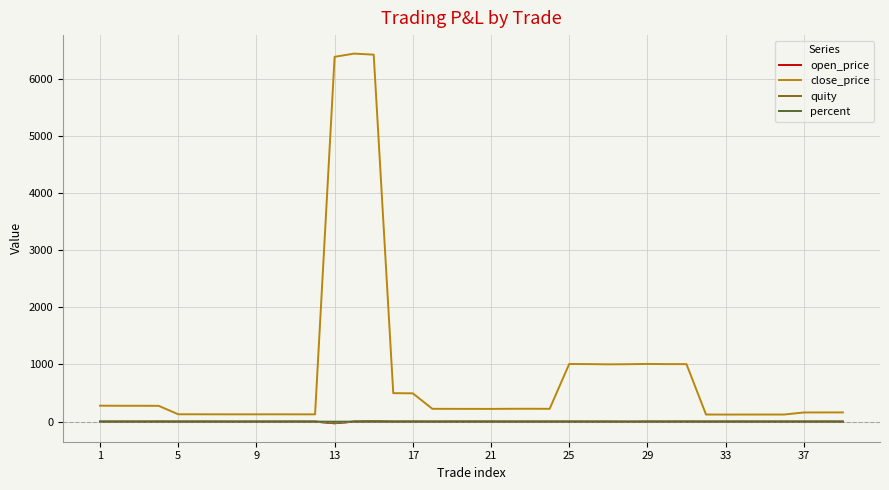

True or false: quity has more than 2 points higher than both neighbors.

True